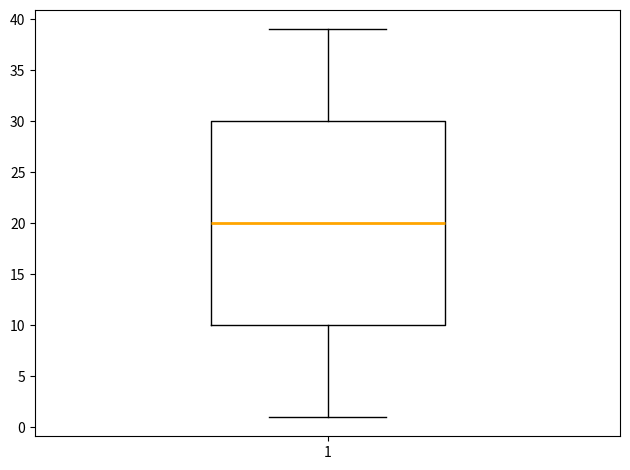

Read this box plot against the y-axis: the position of the median line, the range covered by the box, and the ends of both whiskers. The values are not printed on the chart, so give them approximately, as read against the axis.

median 20, box 10 to 30, whiskers 1 to 39